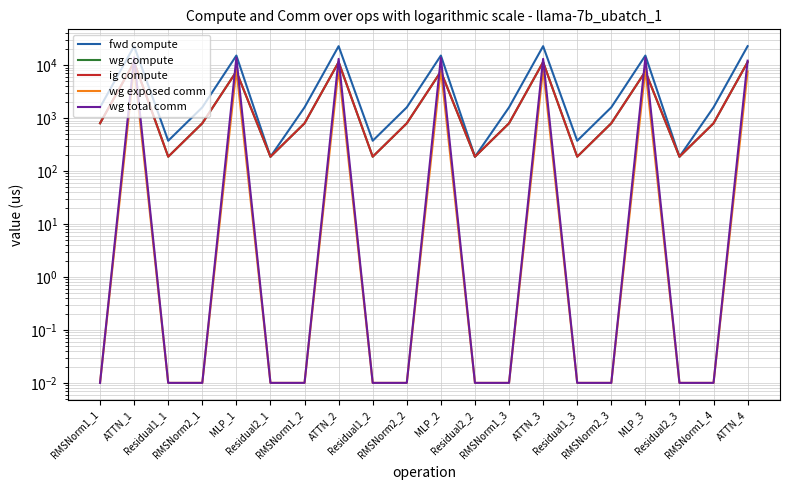

Reading left to right, list all the values displayed in this chart.

fwd compute: 1596.7	22820.8	373.4	1596.7	15174.3	186.7	1596.7	22820.8	373.4	1596.7	15174.3	186.7	1596.7	22820.8	373.4	1596.7	15174.3	186.7	1596.7	22820.8
wg compute: 798.3	11410.4	186.7	798.3	7587.1	186.7	798.3	11410.4	186.7	798.3	7587.1	186.7	798.3	11410.4	186.7	798.3	7587.1	186.7	798.3	11410.4
ig compute: 798.3	11410.4	186.7	798.3	7587.1	186.7	798.3	11410.4	186.7	798.3	7587.1	186.7	798.3	11410.4	186.7	798.3	7587.1	186.7	798.3	11410.4
wg exposed comm: 0.0	9437.2	0.0	0.0	8374.4	0.0	0.0	8583.0	0.0	0.0	8374.4	0.0	0.0	8583.0	0.0	0.0	8374.4	0.0	0.0	7606.9
wg total comm: 0.0	13988.2	0.0	0.0	13800.3	0.0	0.0	13134.0	0.0	0.0	13800.3	0.0	0.0	13134.0	0.0	0.0	13800.3	0.0	0.0	12157.9